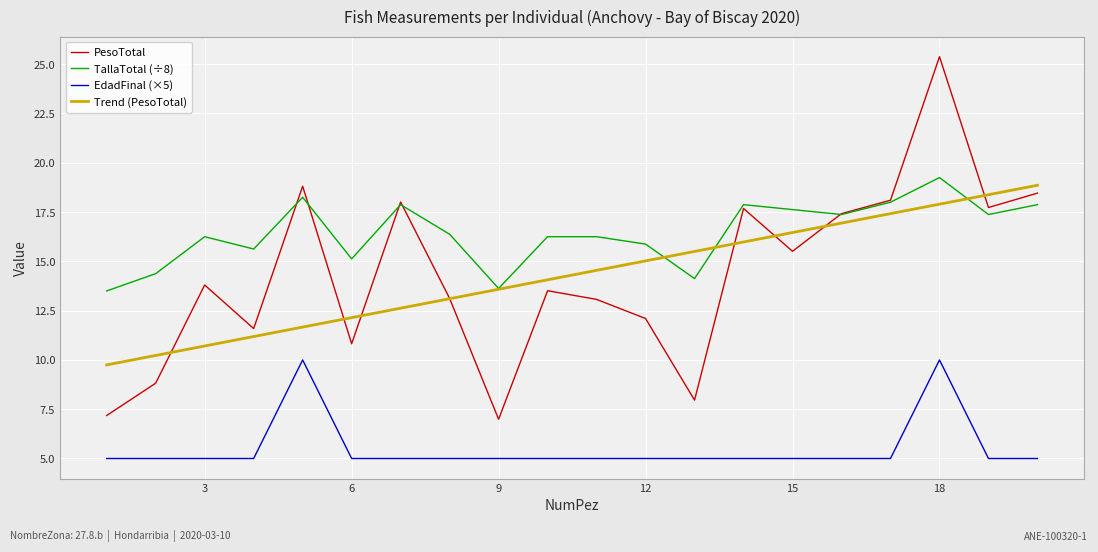

True or false: PesoTotal and EdadFinal (×5) cross at least once.

False